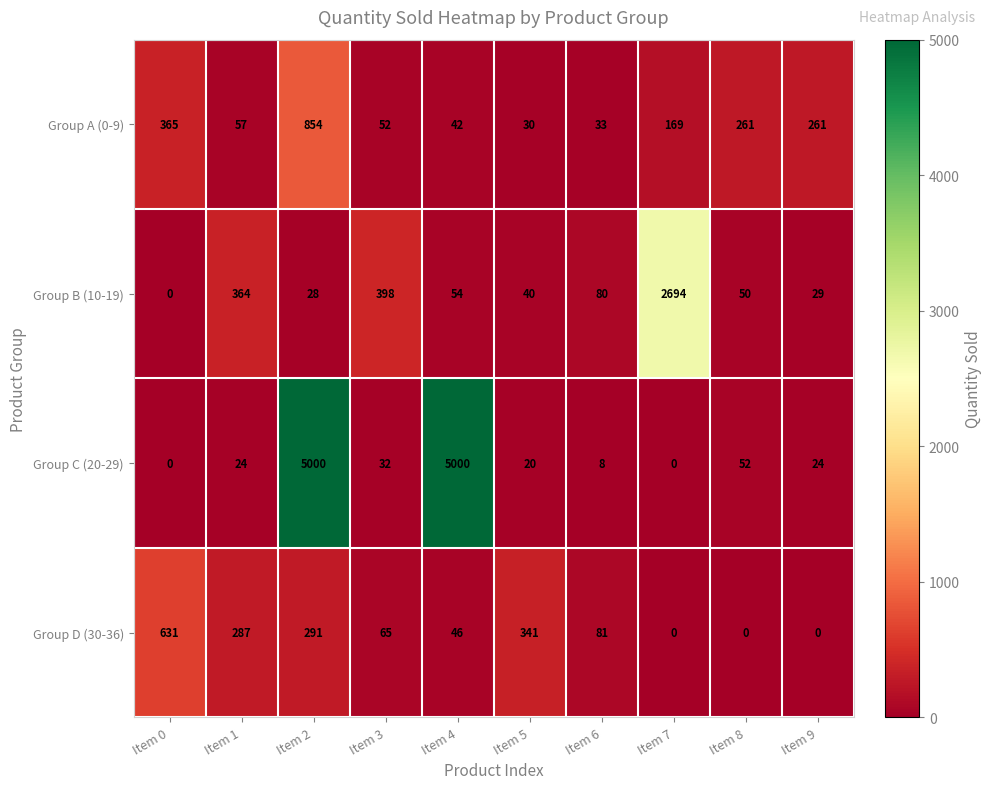

What is the difference between the Group D (30-36) values at Item 0 and Item 1?

344